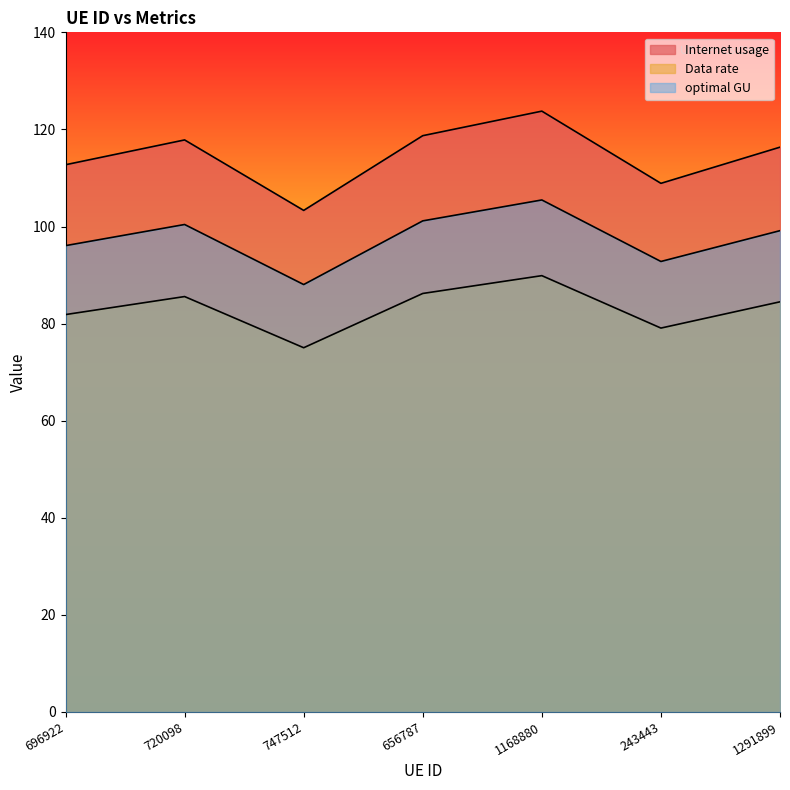

What are all the series names shown in the legend?

Internet usage, Data rate, optimal GU